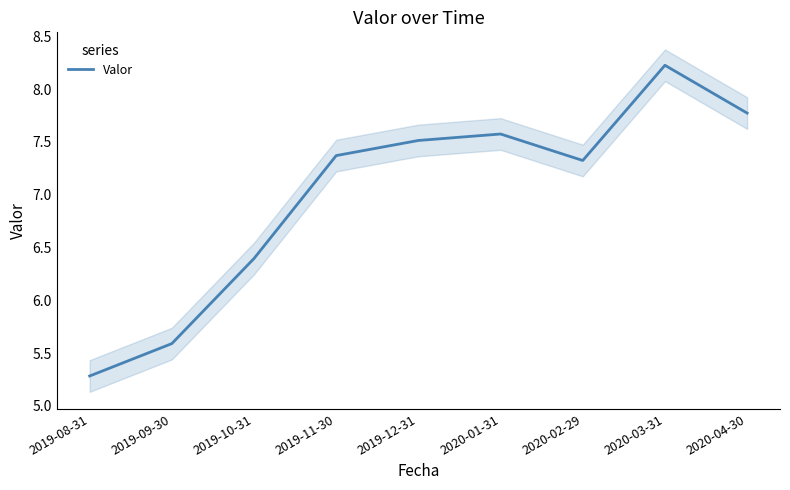

Does the chart display data point markers on the line(s)?

No